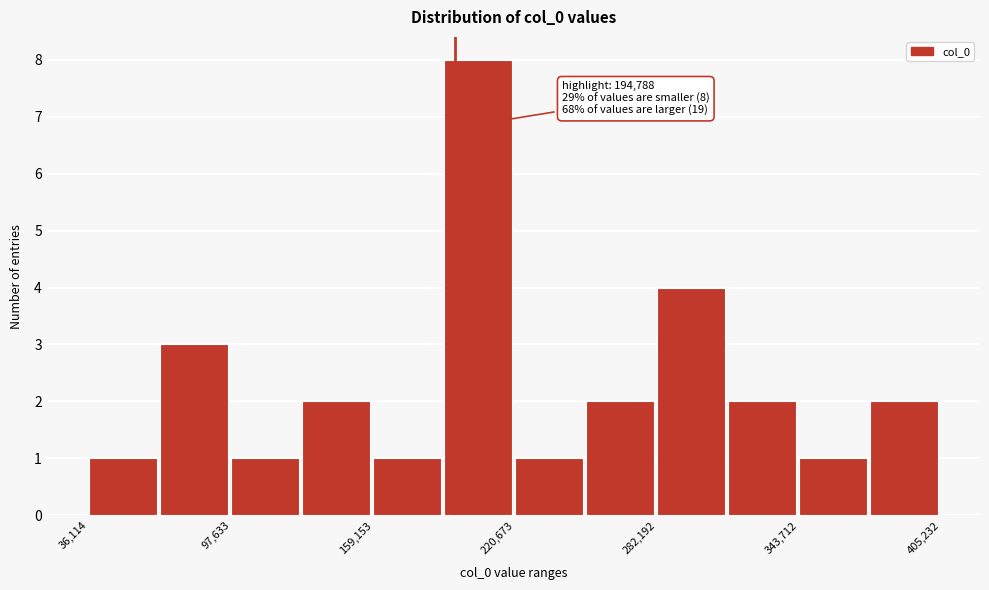

Read against the x-axis, roughly where is the centre of the tallest bar?

200000